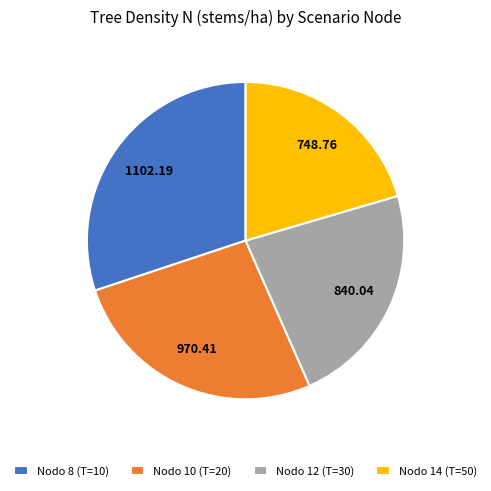

Rank the categories by value from lowest to highest.

Nodo 14 (T=50), Nodo 12 (T=30), Nodo 10 (T=20), Nodo 8 (T=10)